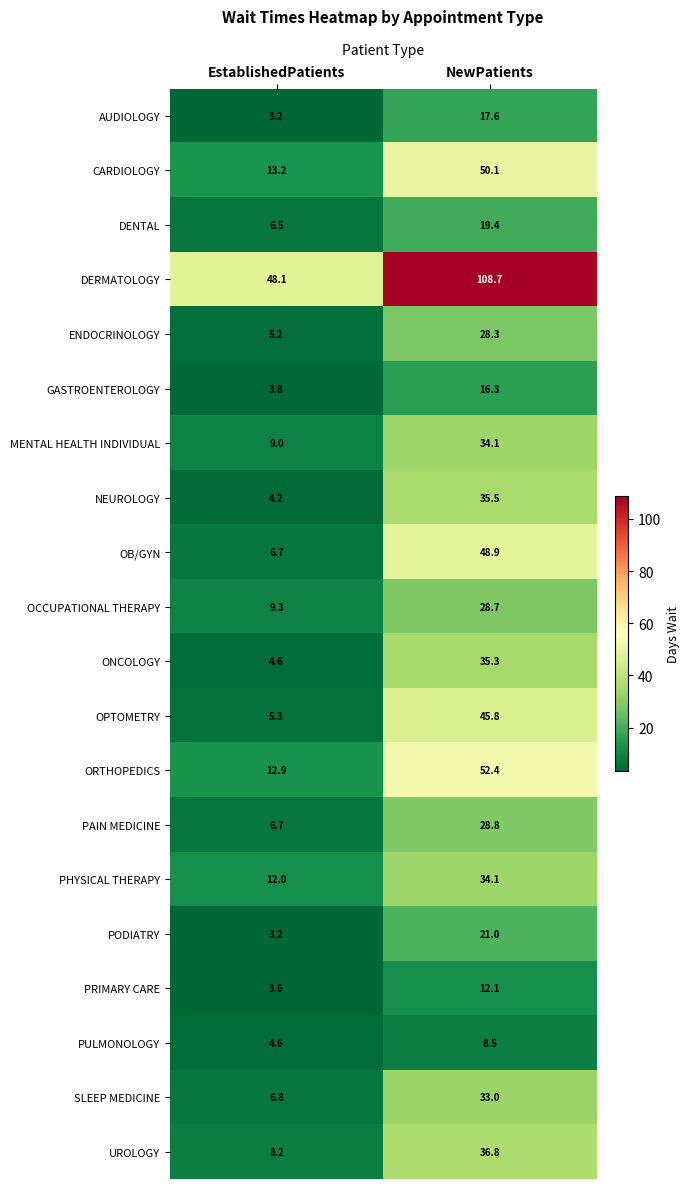

Which label corresponds to the largest value in the chart?

NewPatients